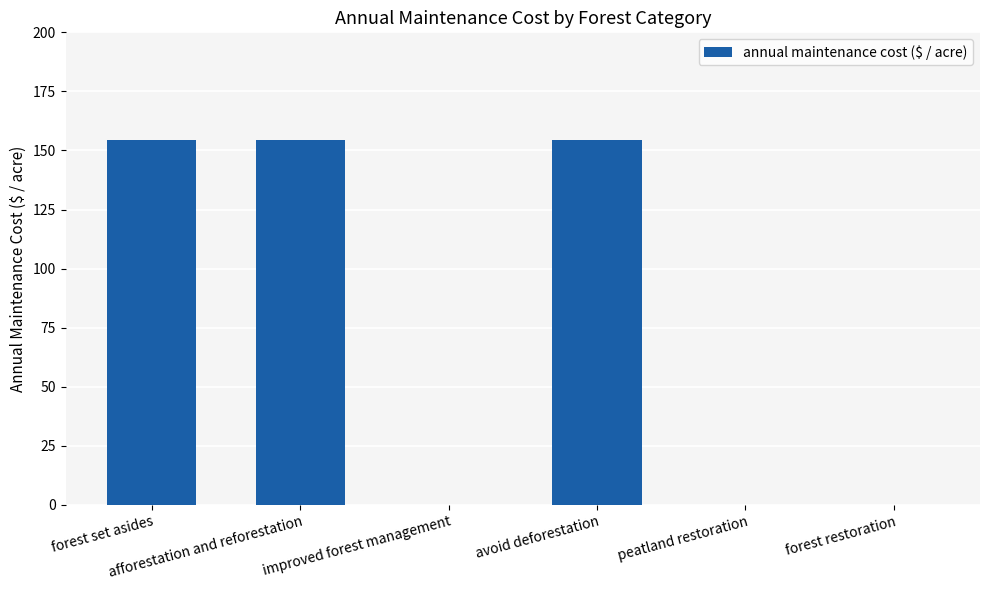

The value at avoid deforestation is 45.4. True or false?

False